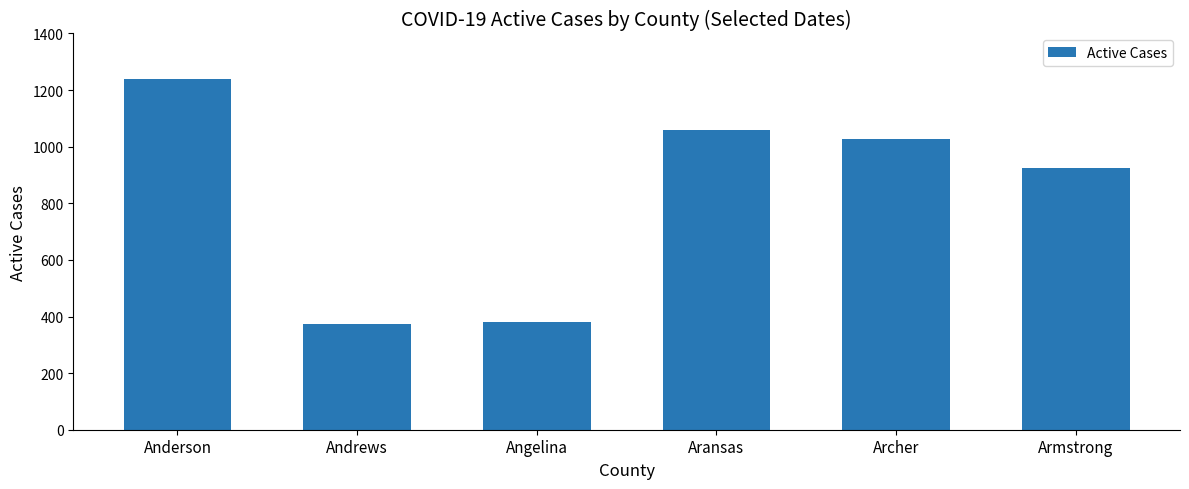

How many values are below 1026?

3